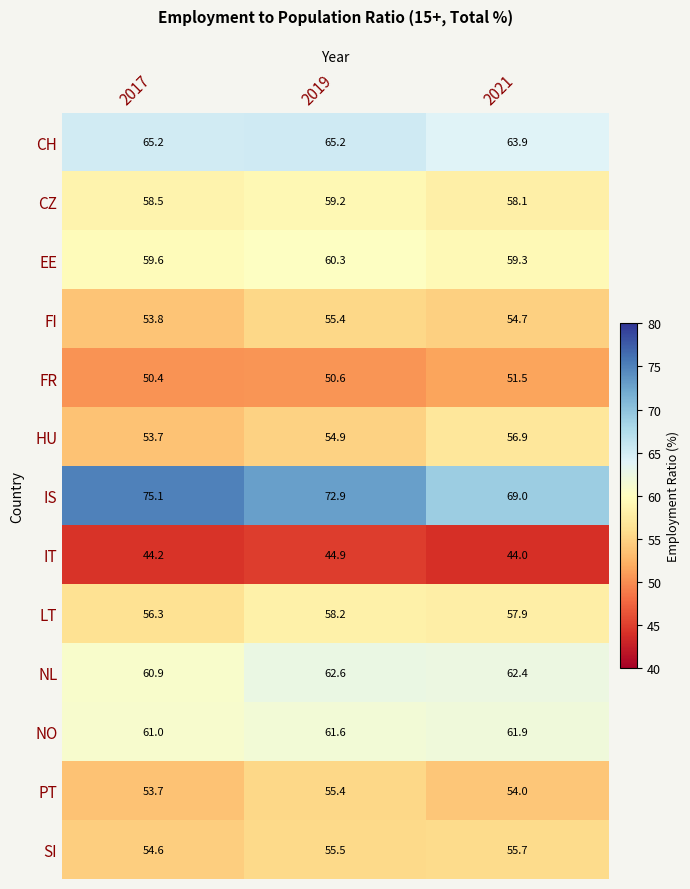

Rank the categories by LT value from lowest to highest.

2017, 2021, 2019